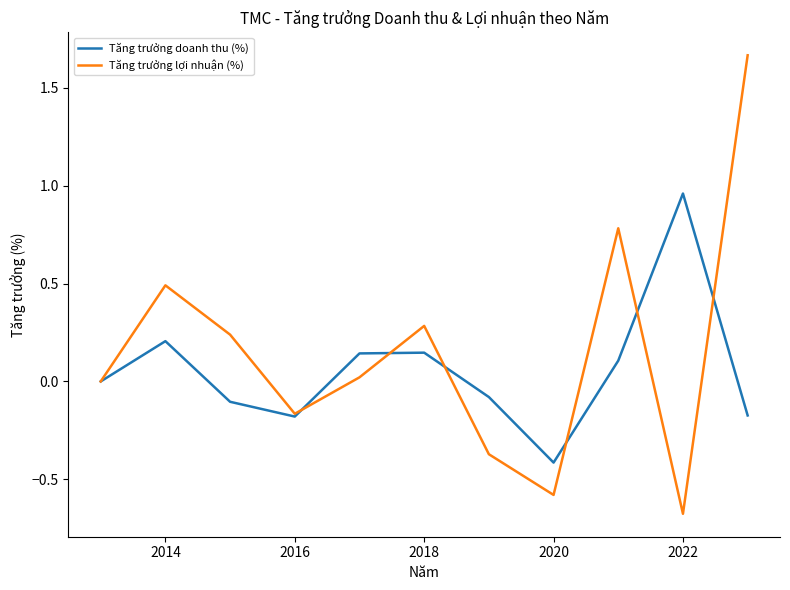

How many interior local valleys does the Tăng trưởng lợi nhuận (%) series have?

3